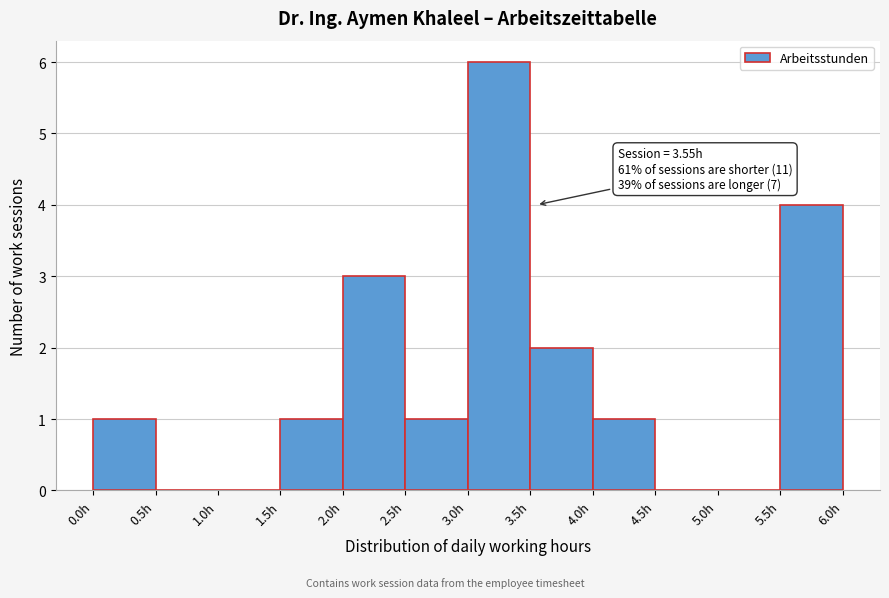

Which range on the x-axis has the tallest bar?

3.0 to 3.5